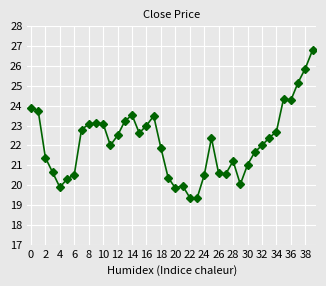

What is the greatest value displayed?

26.8